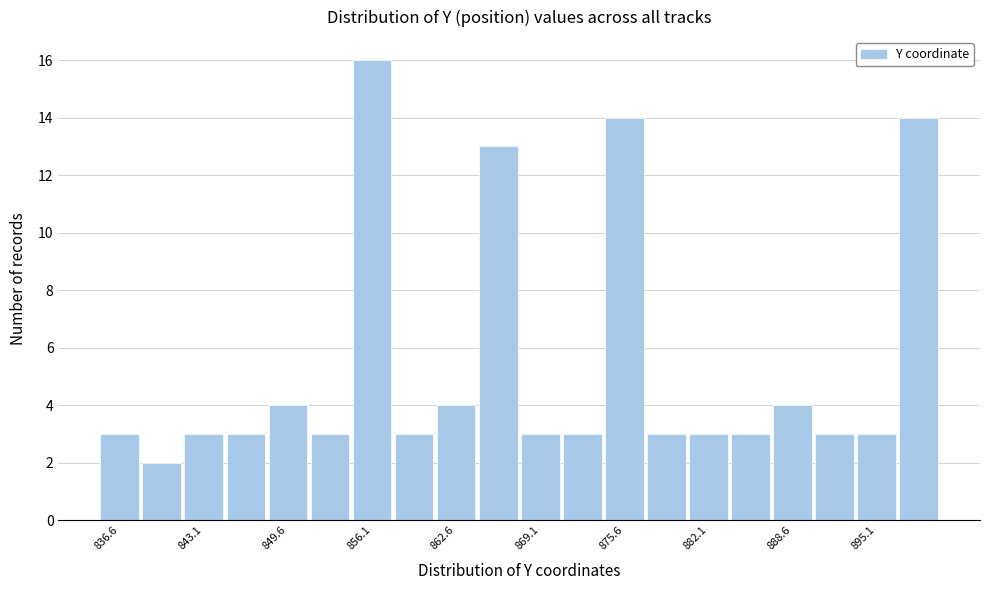

Around what value on the x-axis is the tallest bar? Give the approximate position of its centre, as read against the axis.

856